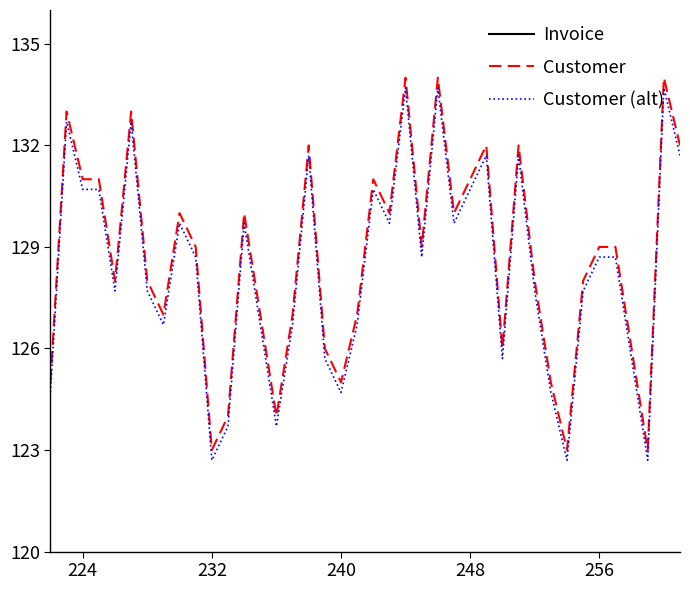

How many lines are shown in the chart?

3